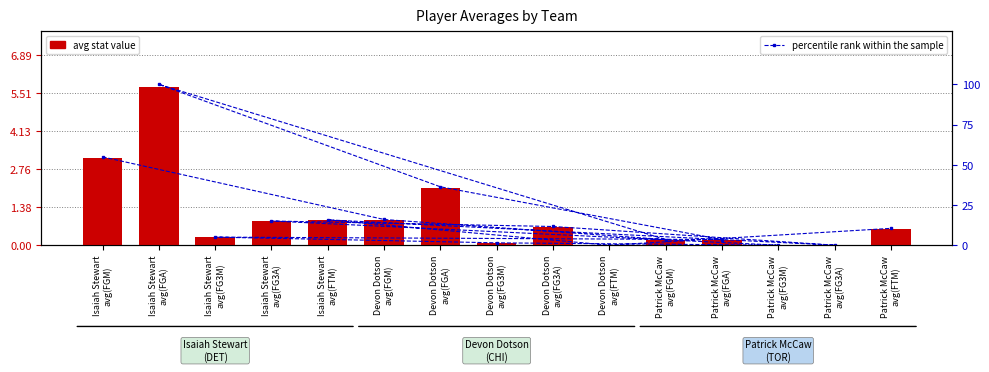

Which series has the widest spread of values?

percentile rank within the sample